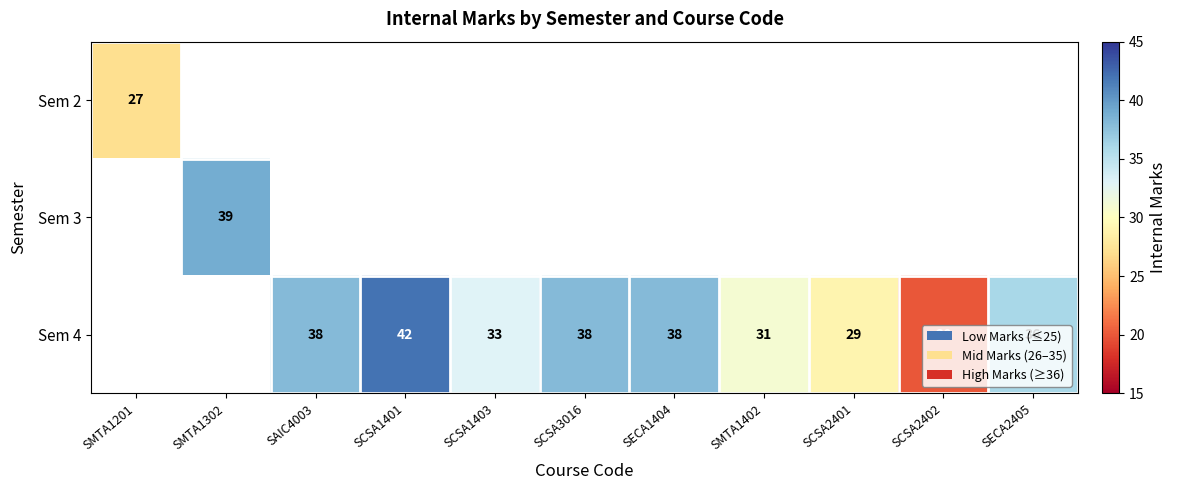

Is it true that Sem 4 equals 38 at SAIC4003?

True